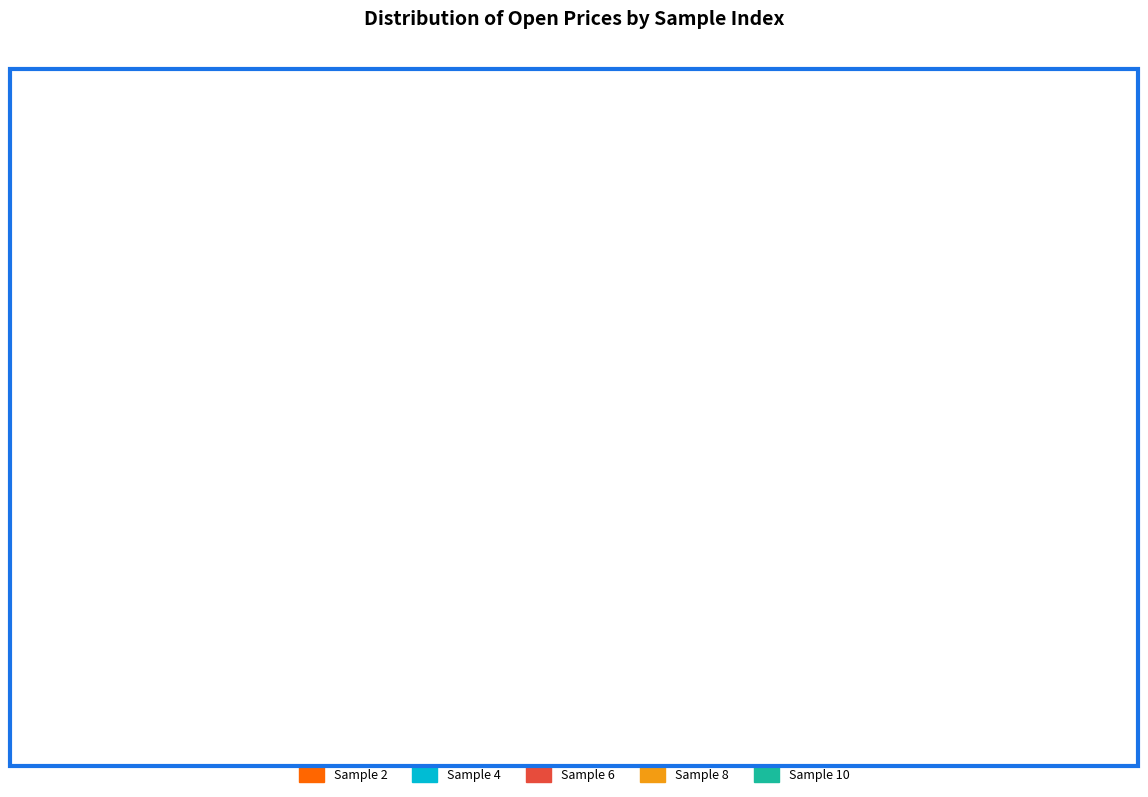

How many segments does this pie chart have?

10